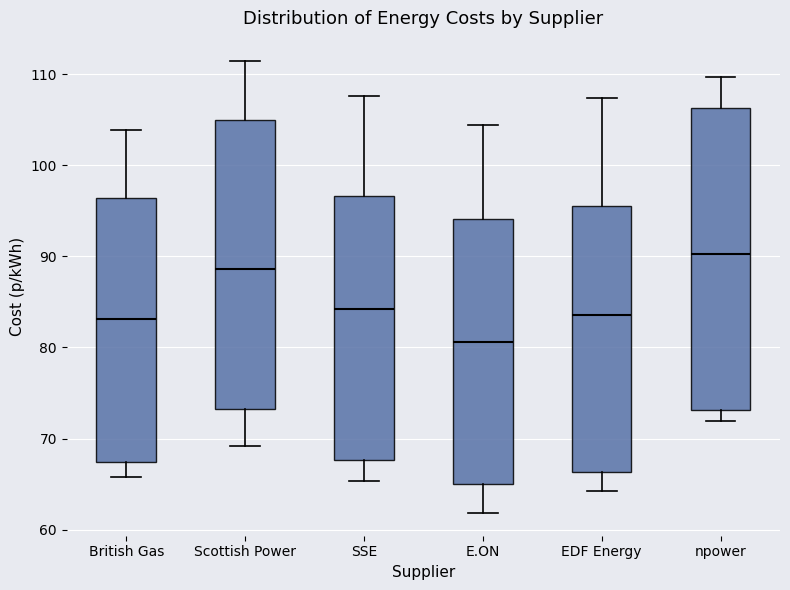

Which box is the tallest, from its lower edge to its upper edge?

npower